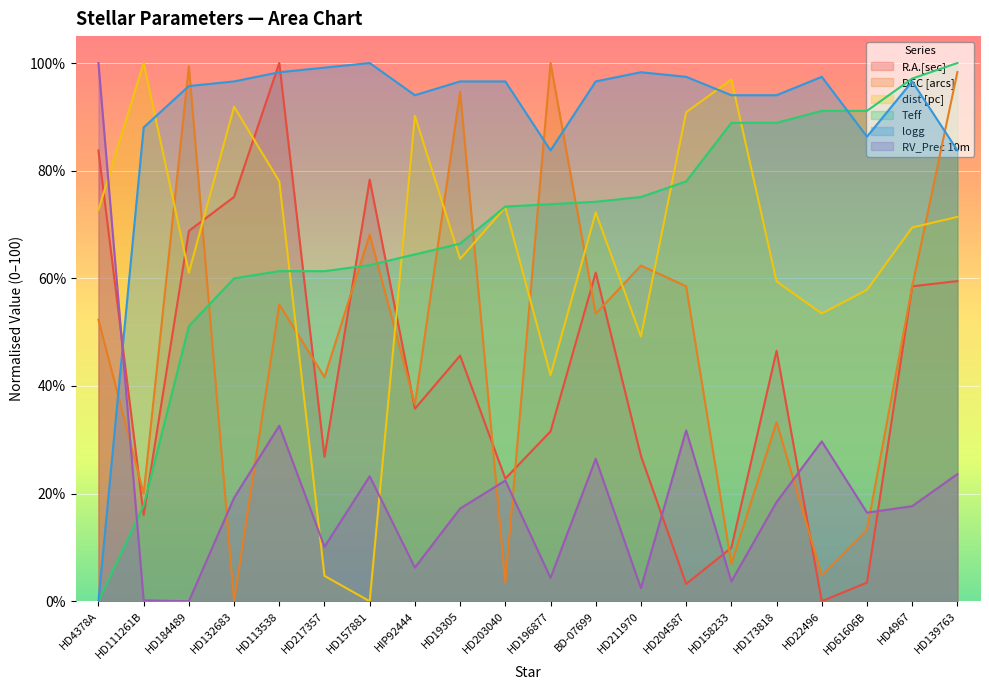

How many values in the dist [pc] series are below 71?

10